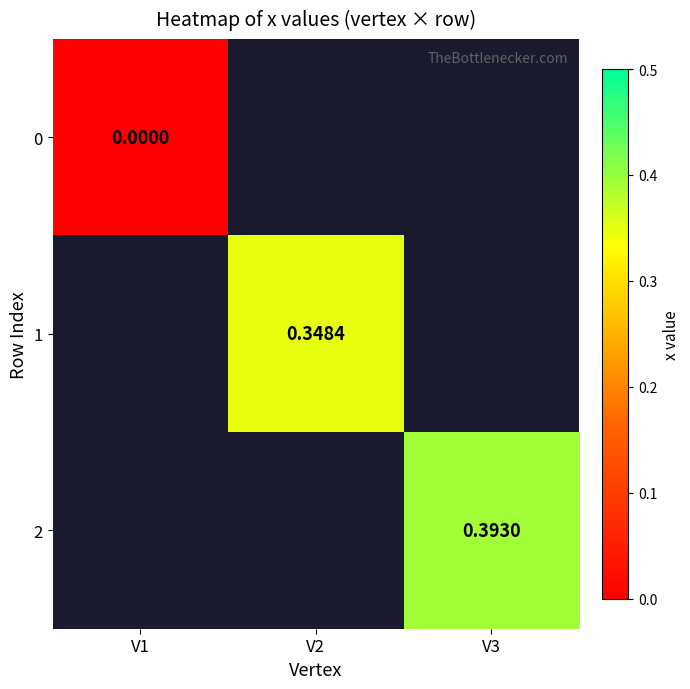

Is the value of 0 at V1 greater than the value of 2 at V3?

No